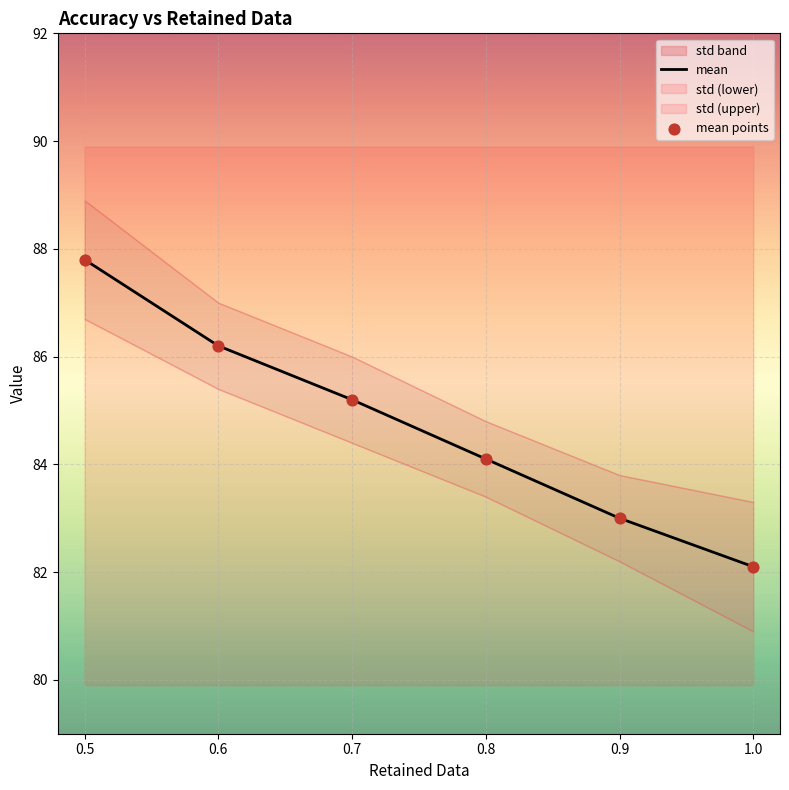

Approximately how many times larger is the value at 0.8 compared to 0.5?

1.0